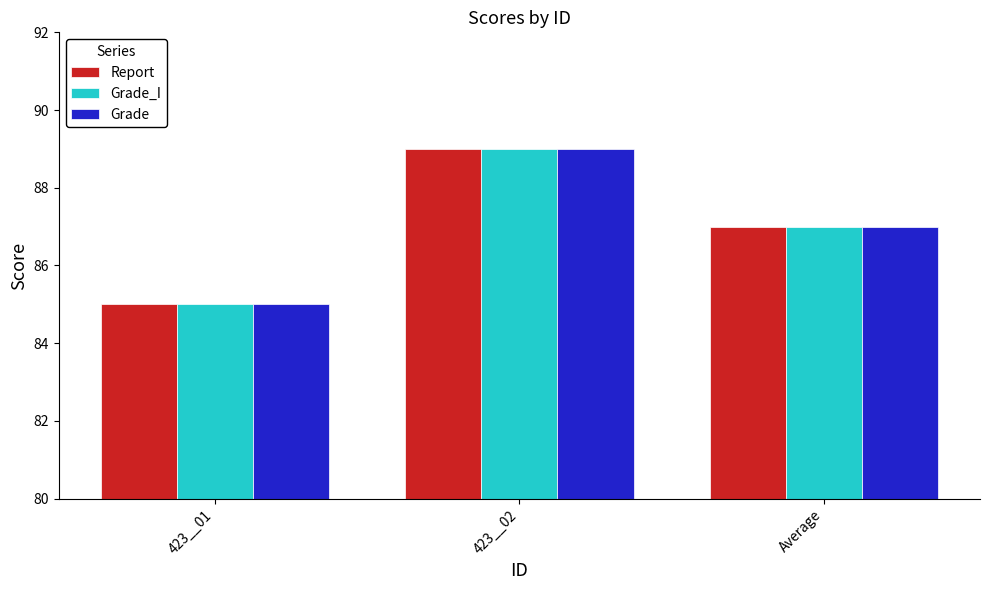

What is the label of the 1st bar from the right?

Average